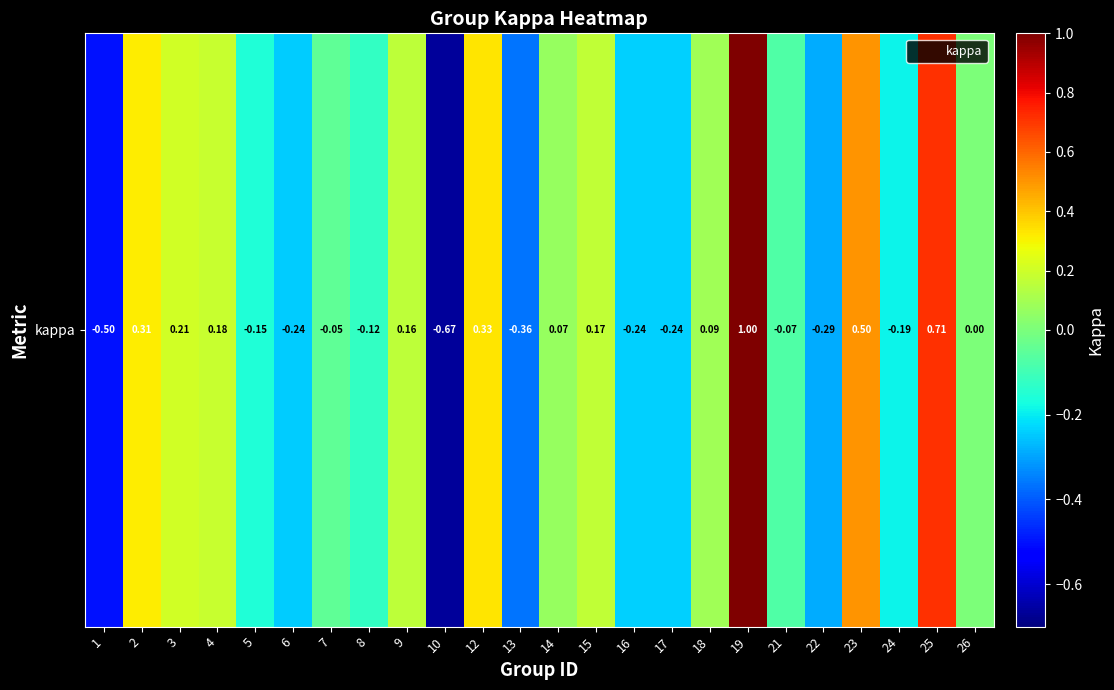

Reading left to right, what are all the values shown in this chart?

1=-0.5	2=0.3	3=0.2	4=0.2	5=-0.2	6=-0.2	7=-0.0	8=-0.1	9=0.2	10=-0.7	12=0.3	13=-0.4	14=0.1	15=0.2	16=-0.2	17=-0.2	18=0.1	19=1.0	21=-0.1	22=-0.3	23=0.5	24=-0.2	25=0.7	26=0.0